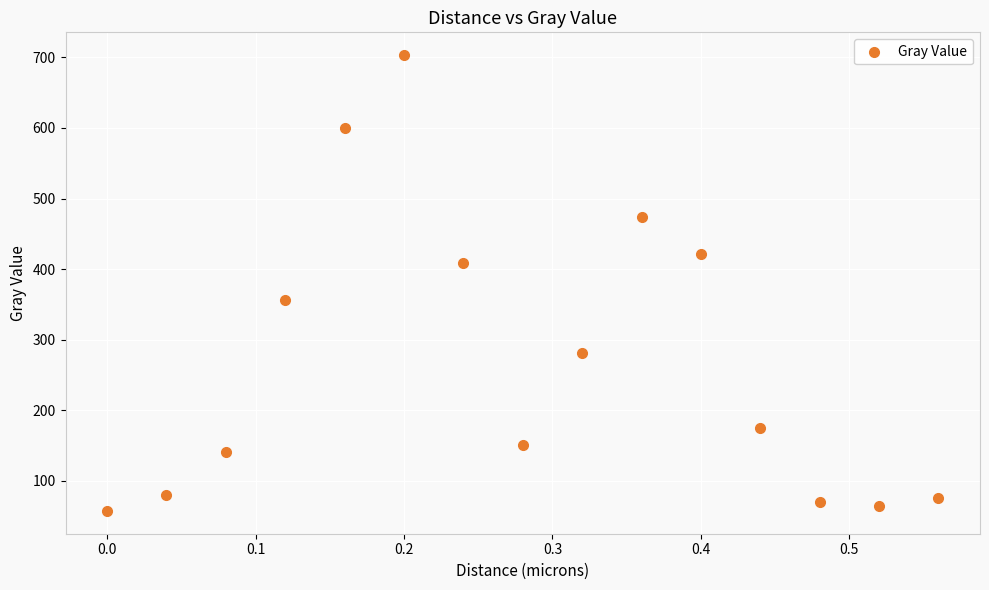

What is the range of X values (max minus min)?

0.6